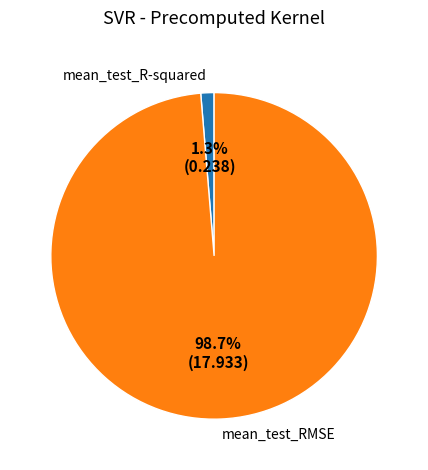

Which has a higher value, mean_test_R-squared or mean_test_RMSE?

mean_test_RMSE